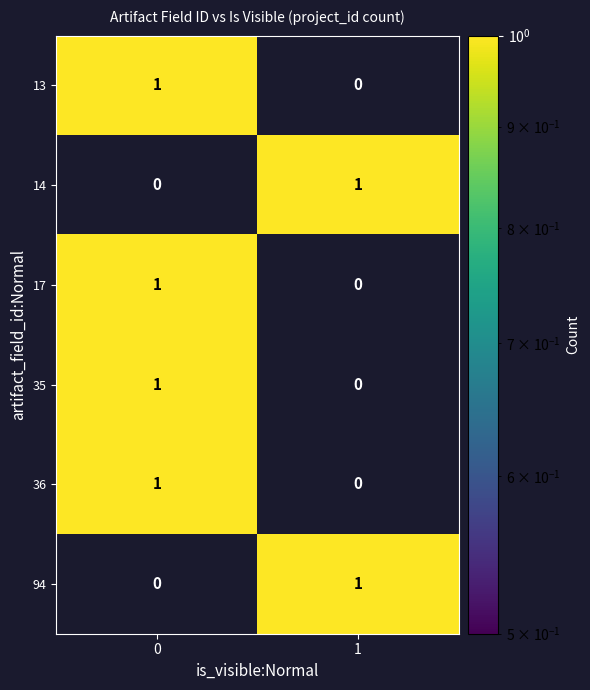

Reading right to left, what are all the values shown in this chart?

13: 0	1
14: 1	0
17: 0	1
35: 0	1
36: 0	1
94: 1	0